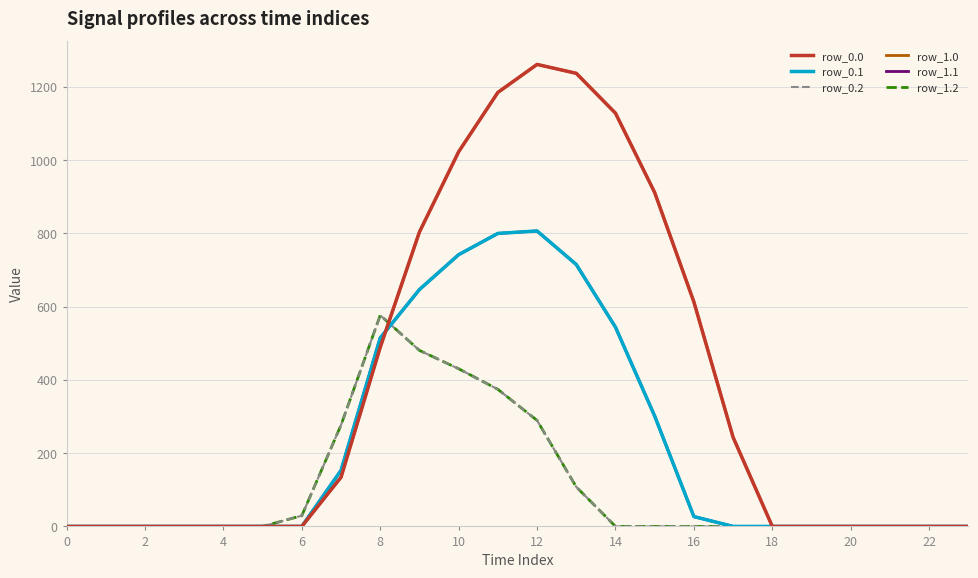

Does the chart display data point markers on the line(s)?

No